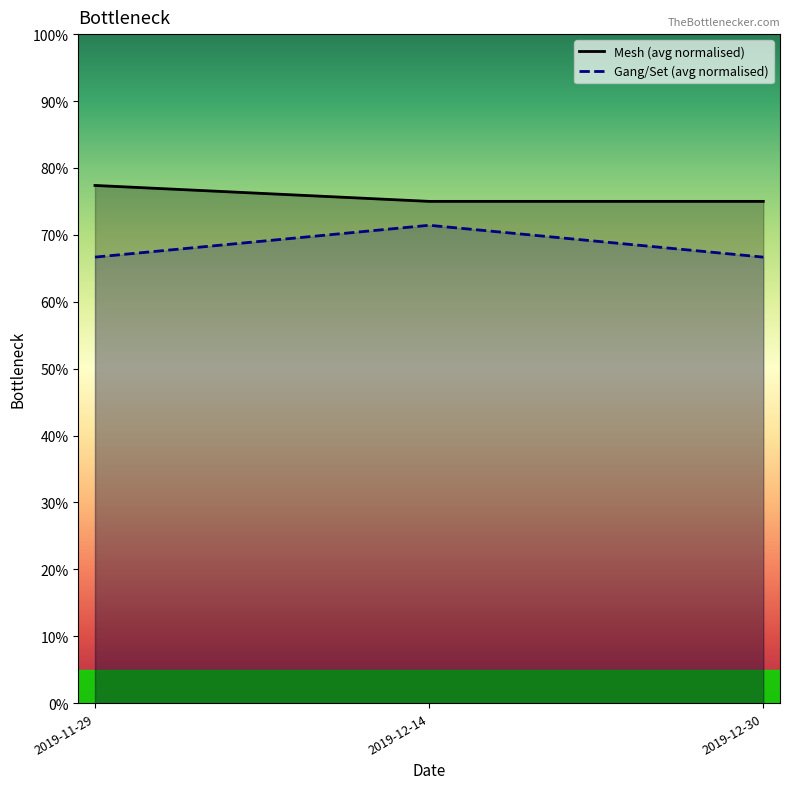

Rank the series at 2019-12-30 from highest to lowest value.

Mesh (avg normalised), Gang/Set (avg normalised)